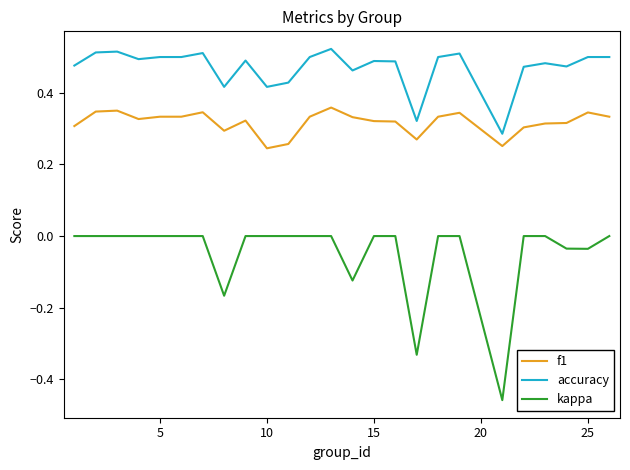

Which series has the largest range (max minus min)?

kappa